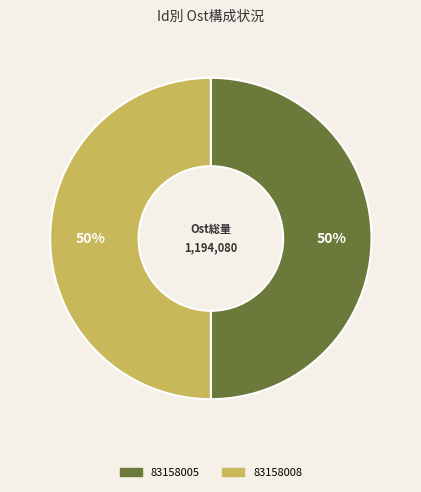

To the nearest percent, what is the average slice percentage?

50%